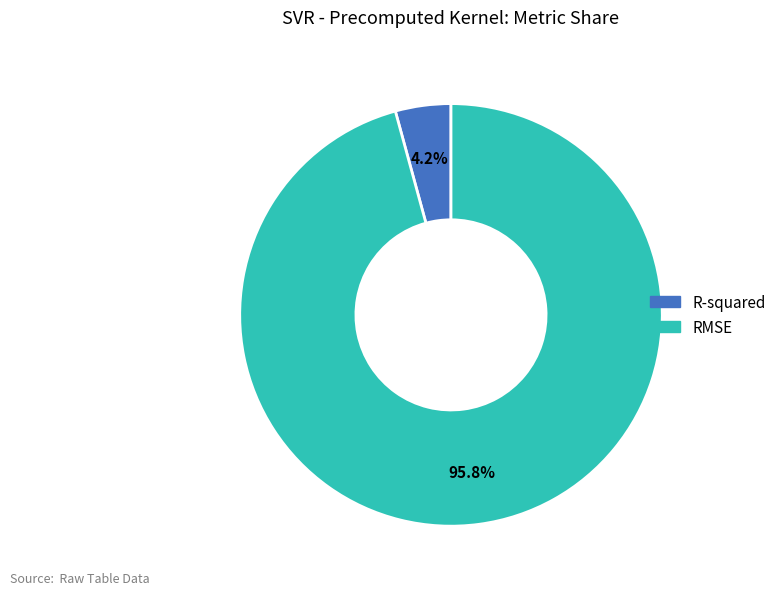

Which slice is the largest?

RMSE